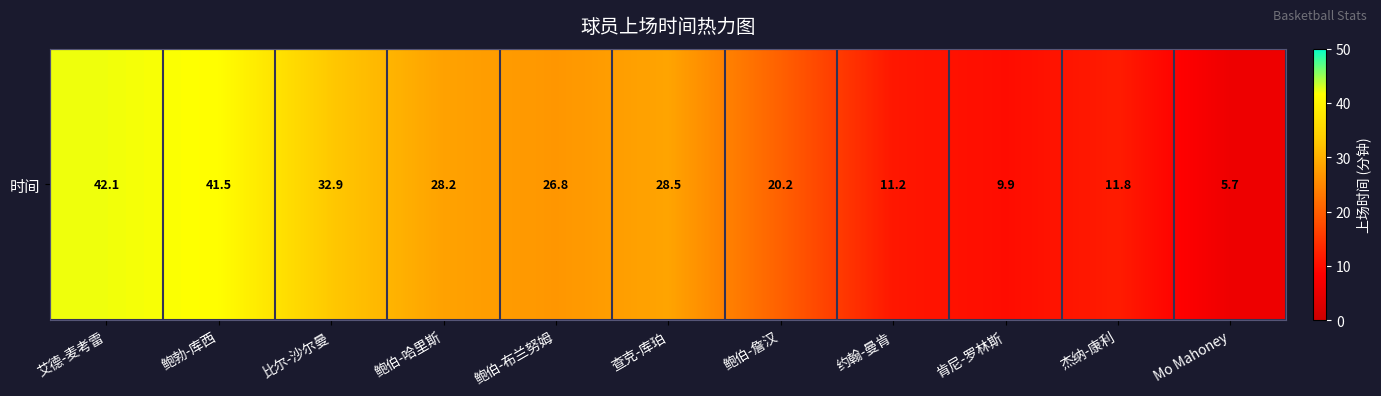

What is the greatest value displayed?

42.1